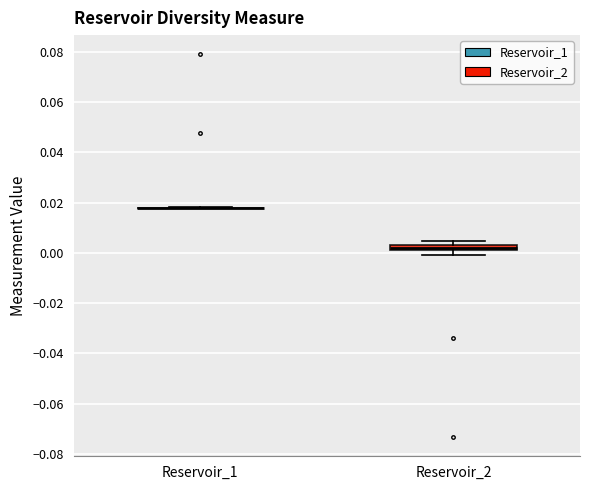

Comparing the boxes themselves (not the whiskers), which one is the tallest?

Reservoir_2